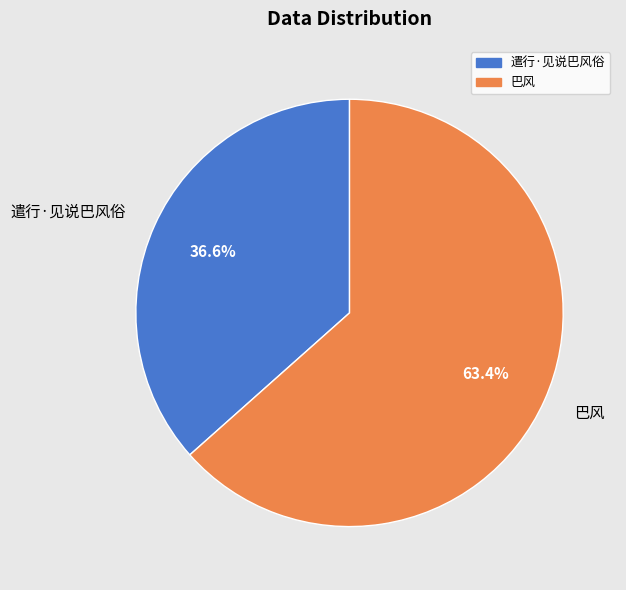

The 巴风 slice represents 63% of the pie. True or false?

True